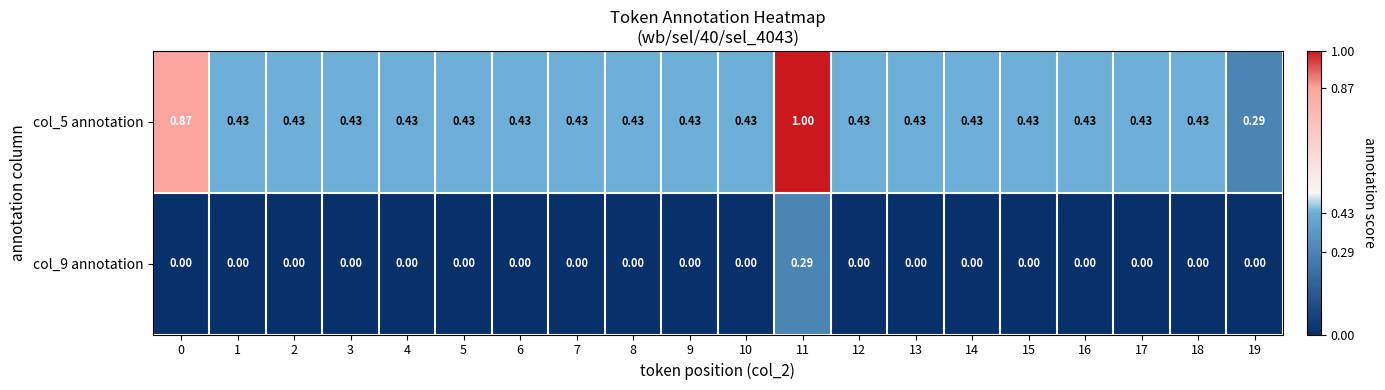

List the series in order of their peak value, highest first.

col_5 annotation, col_9 annotation